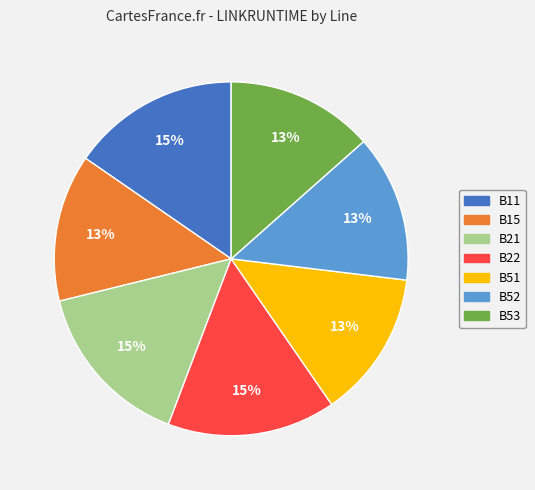

Is B53 the majority of the pie?

No